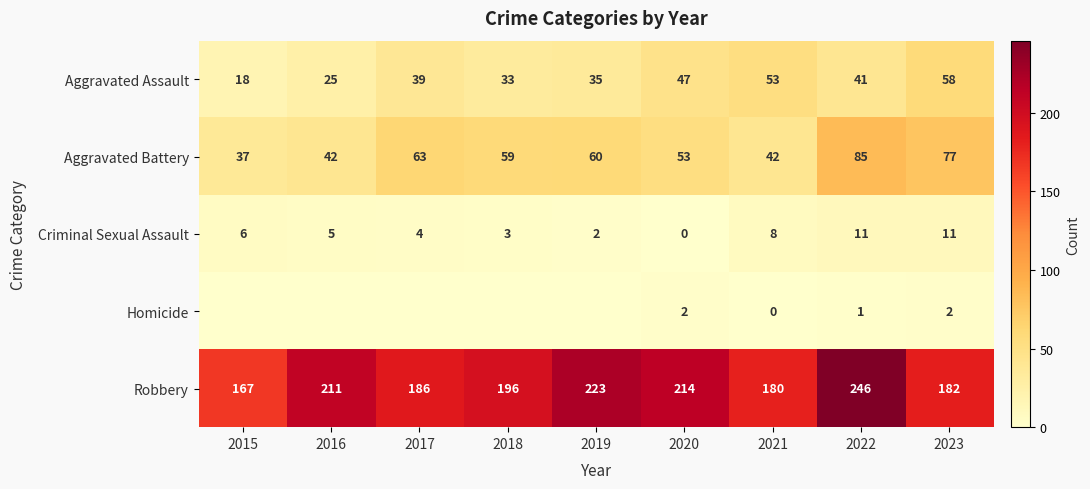

At which label is Criminal Sexual Assault closest to 5?

2016